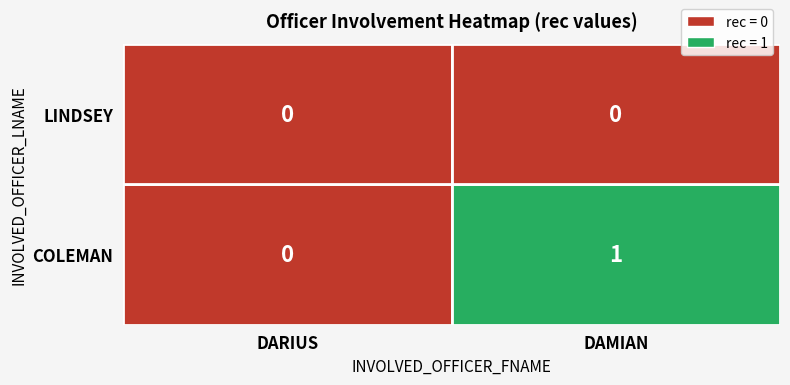

Rank the series by their average value, from highest to lowest.

COLEMAN, LINDSEY